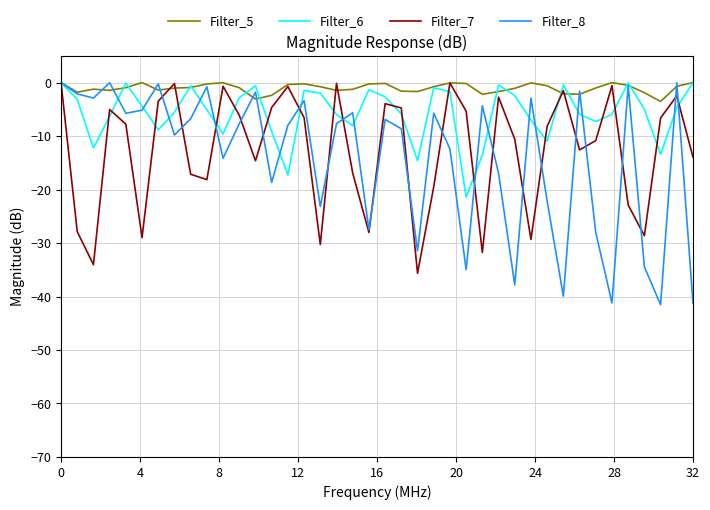

Which series has the largest total across all categories?

Filter_5